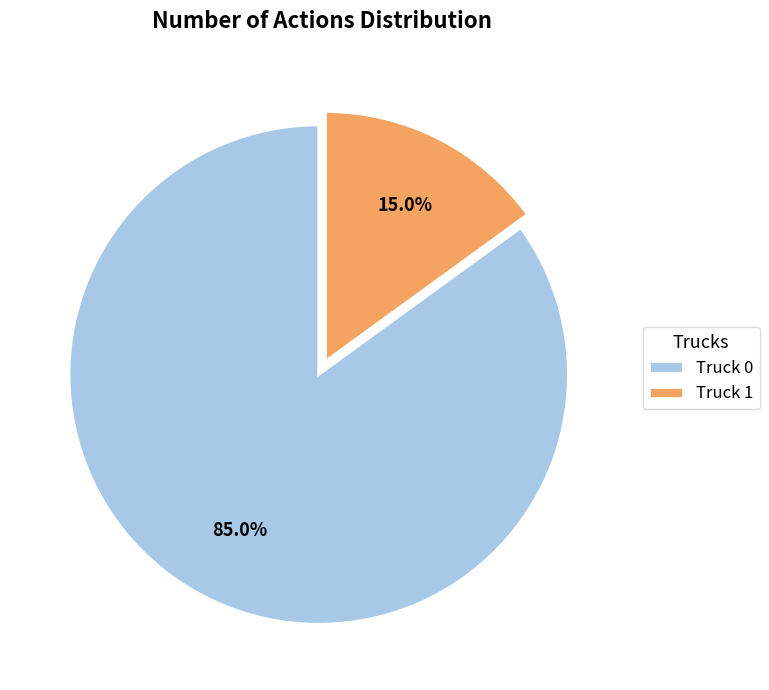

To the nearest percent, what is the difference between the largest and smallest slice percentages?

70%